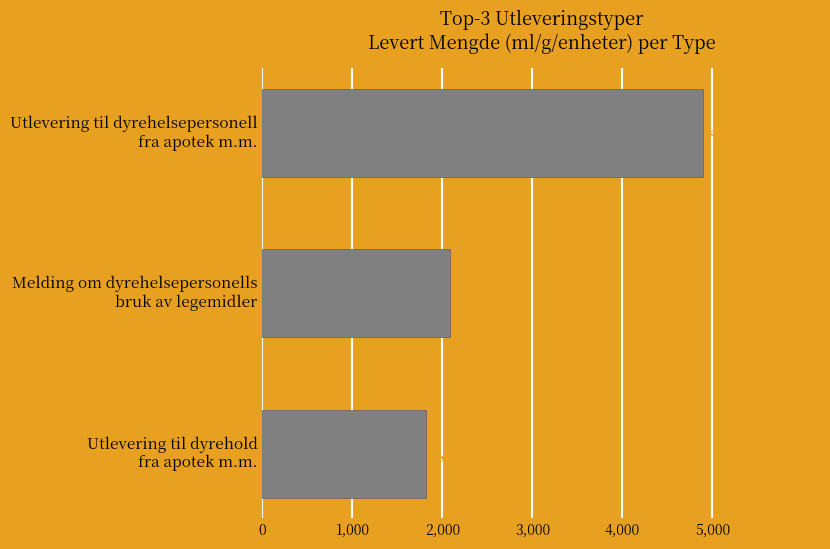

What is the minimum value shown in the chart?

1814.0